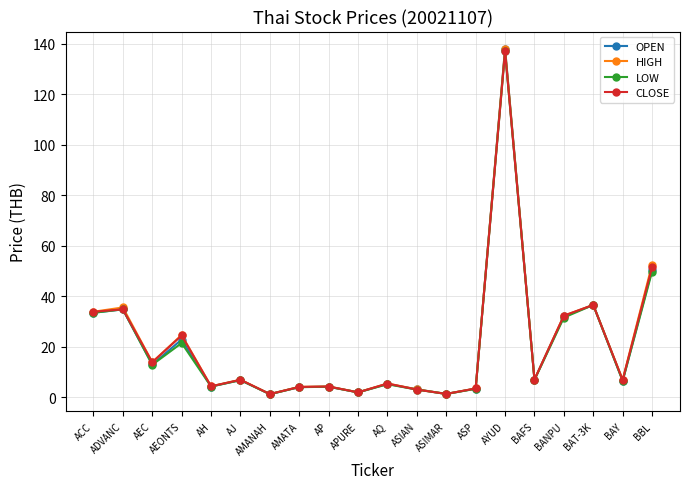

At how many categories does at least one series exceed 94?

1